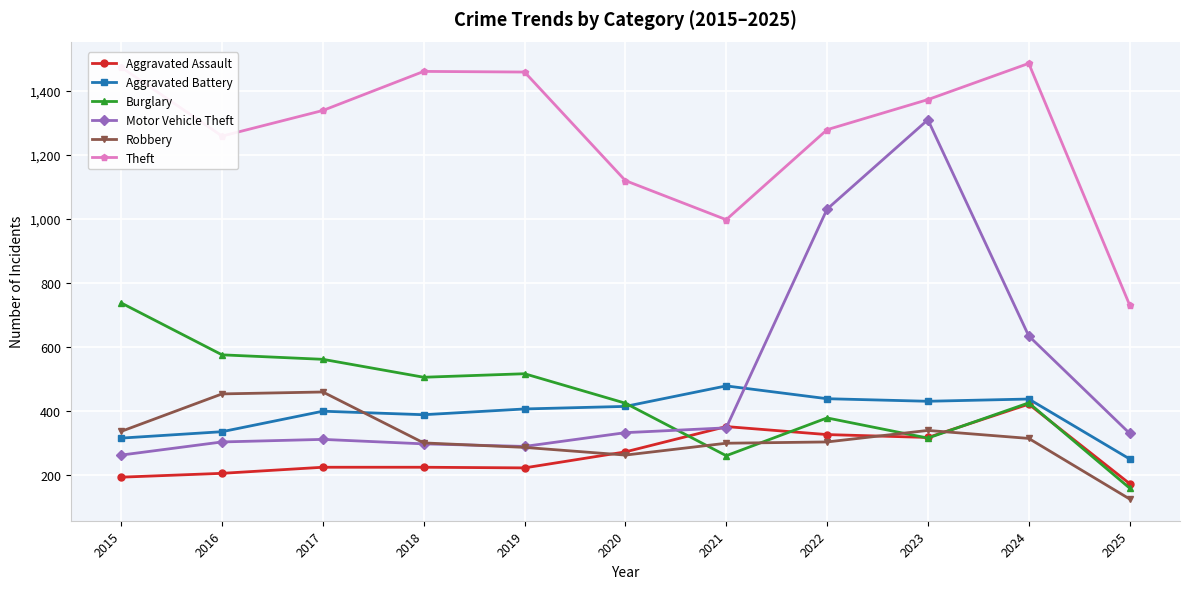

Where is the first local minimum for Theft?

2016